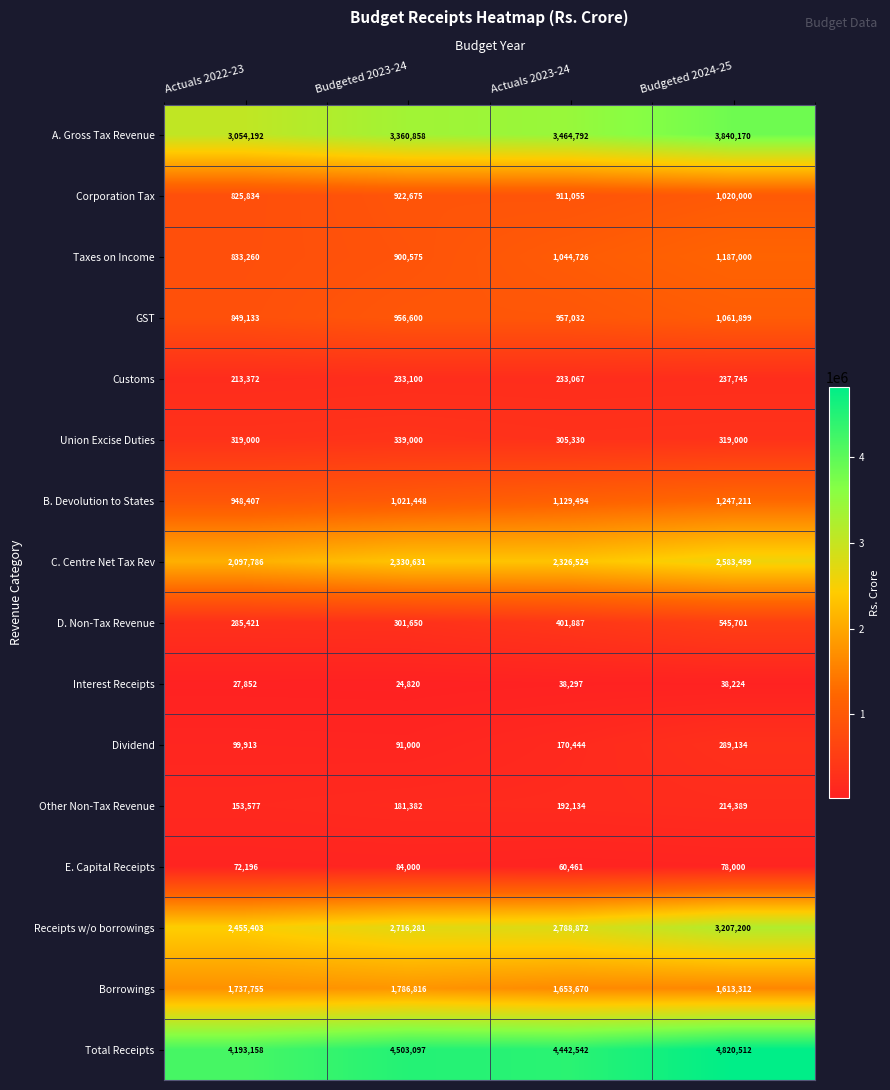

At how many categories does at least one series exceed 1102550?

4